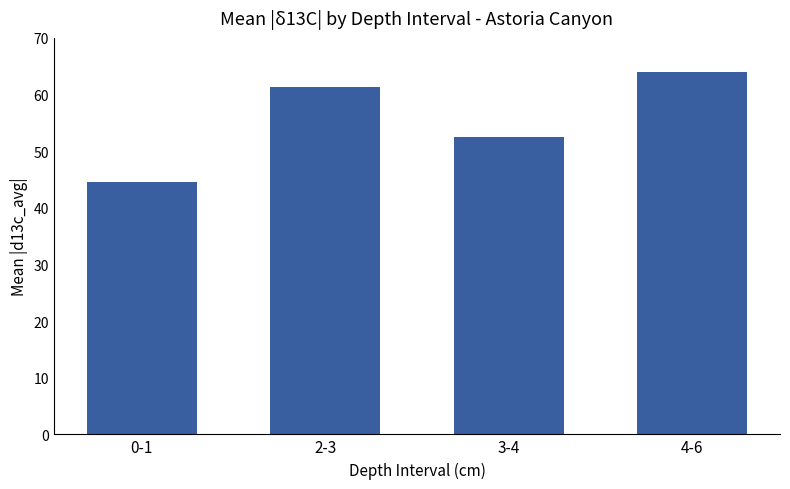

Where does the data first go above 61?

2-3